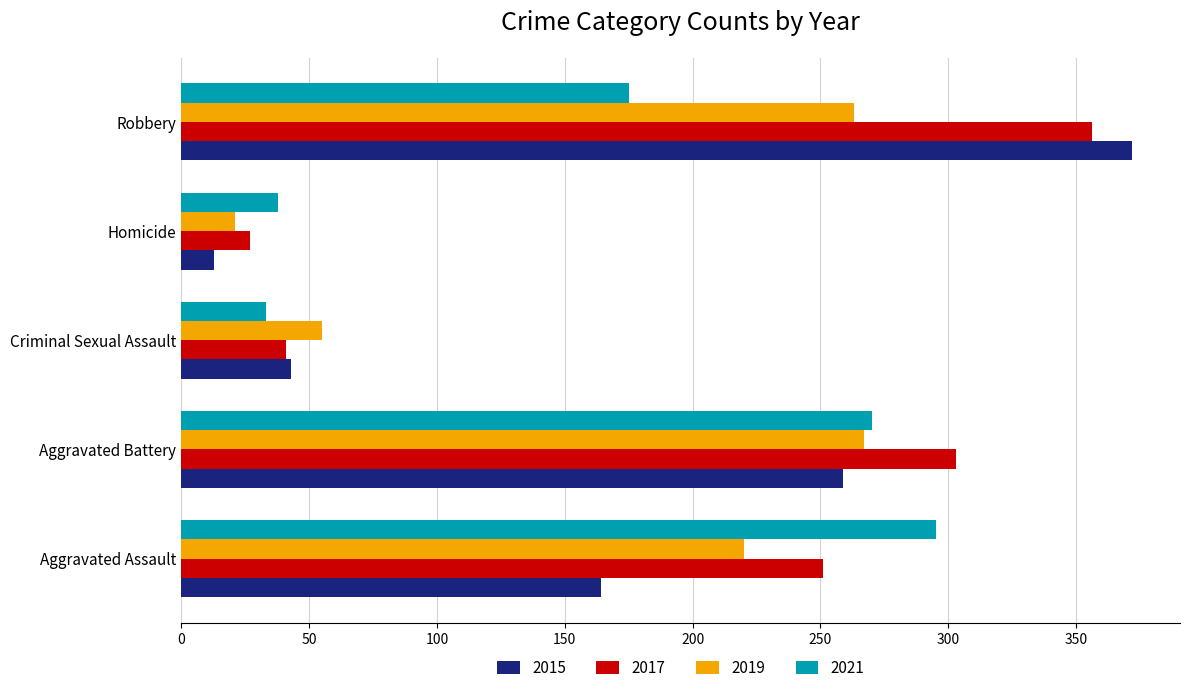

What is the difference between the maximum and minimum values in the 2021 series?

262